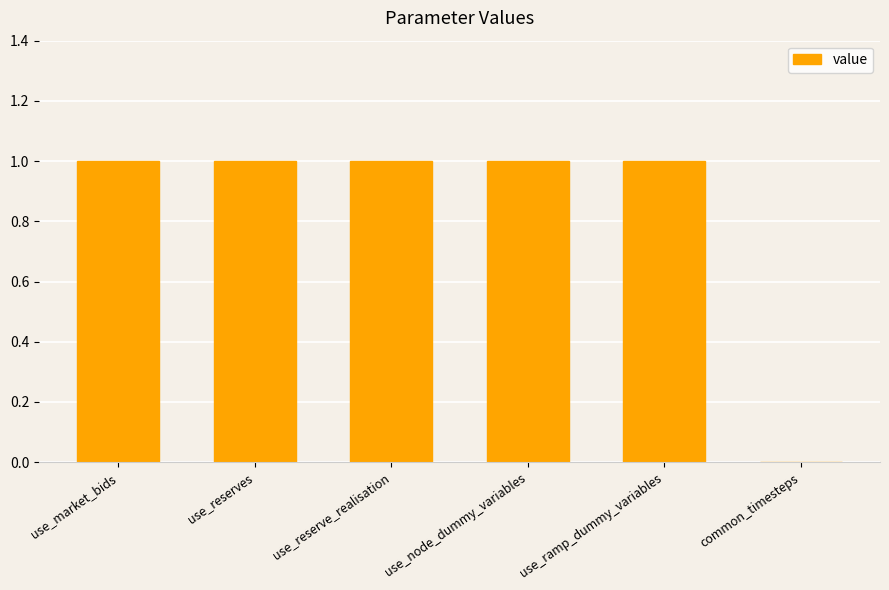

The chart shows a value of 1 at use_reserve_realisation. True or false?

True